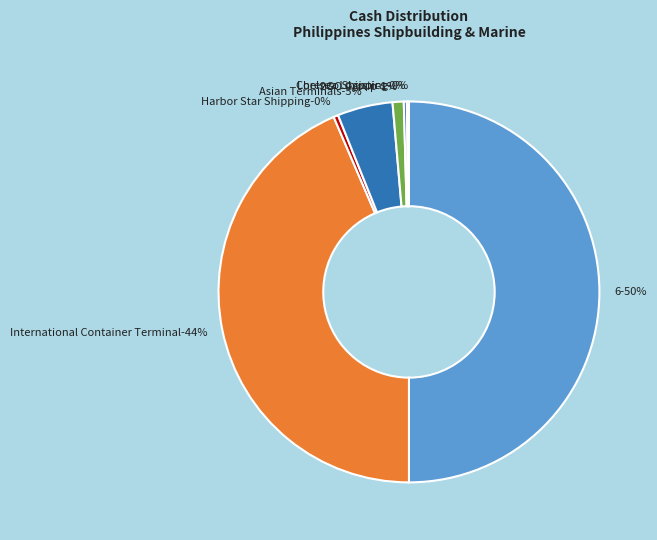

The International Container Terminal slice represents 34% of the pie. True or false?

False